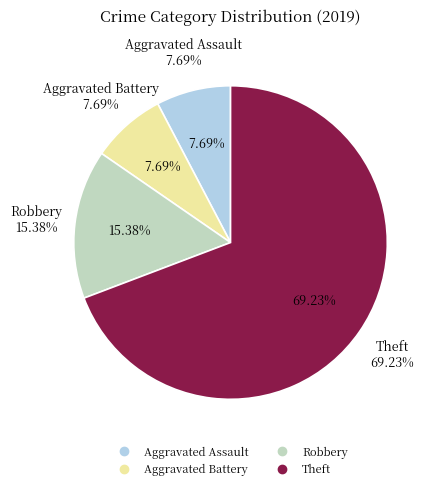

Which slice is the largest?

Theft